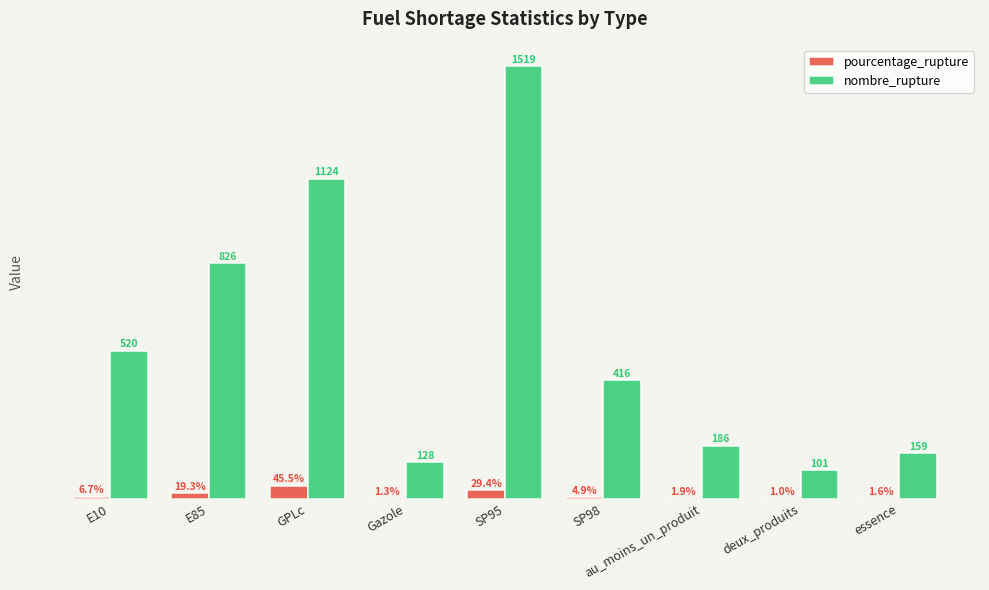

Which series has the largest total across all categories?

nombre_rupture